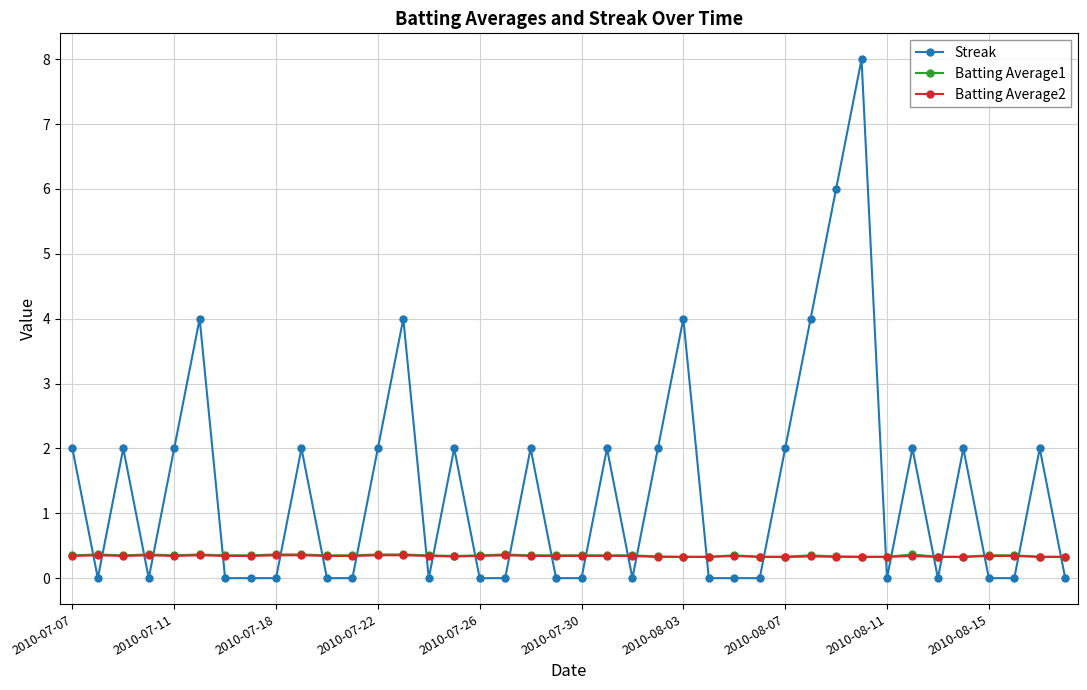

How many intersections are there between Streak and Batting Average1?

25